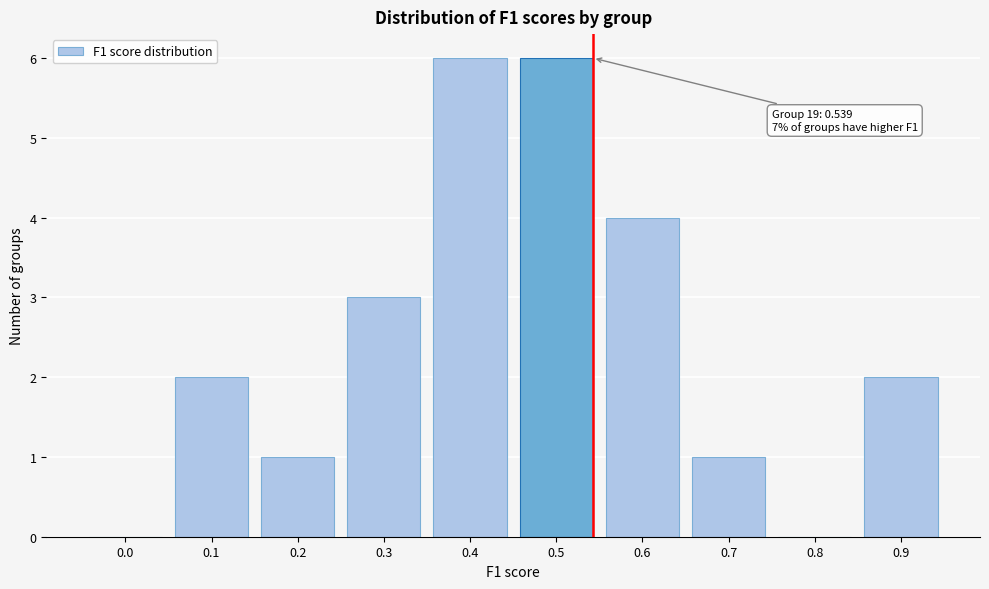

Reading left to right, list all the values displayed in this chart.

0.0=0	0.1=2	0.2=1	0.3=3	0.4=6	0.5=6	0.6=4	0.7=1	0.8=0	0.9=2